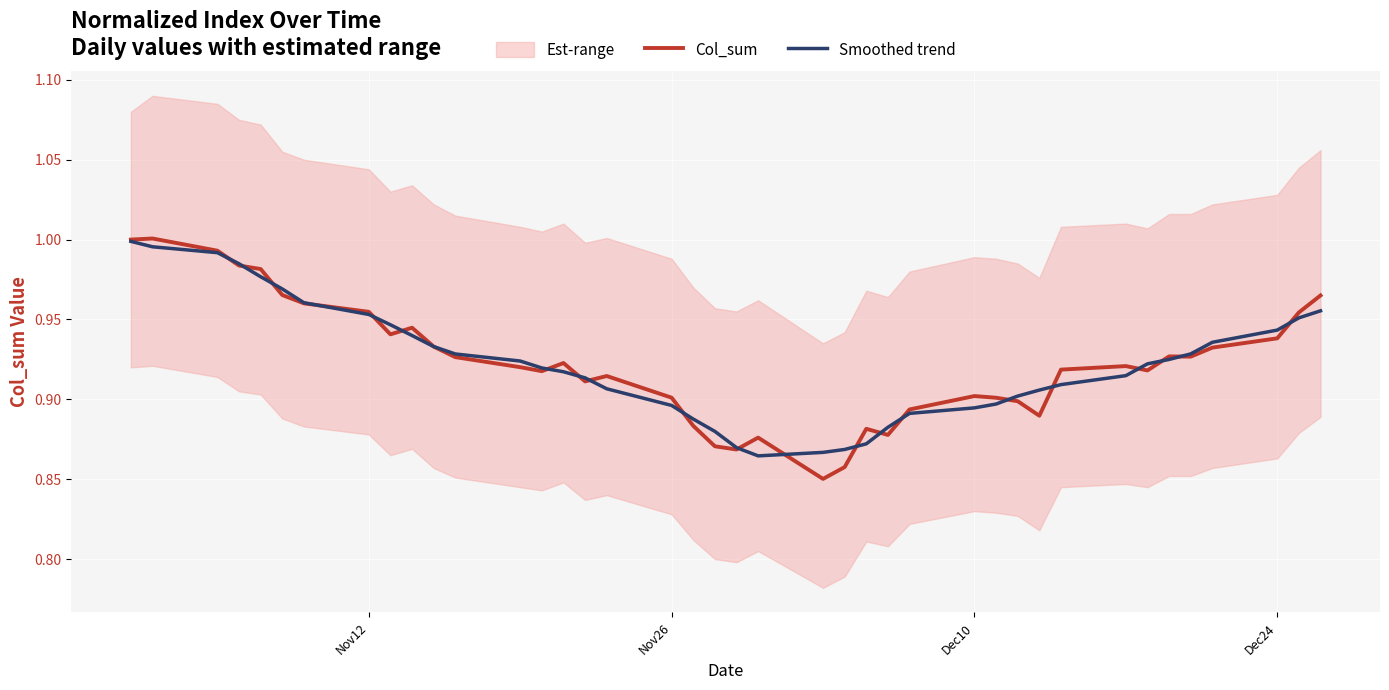

How many interior local valleys does the Smoothed trend series have?

1